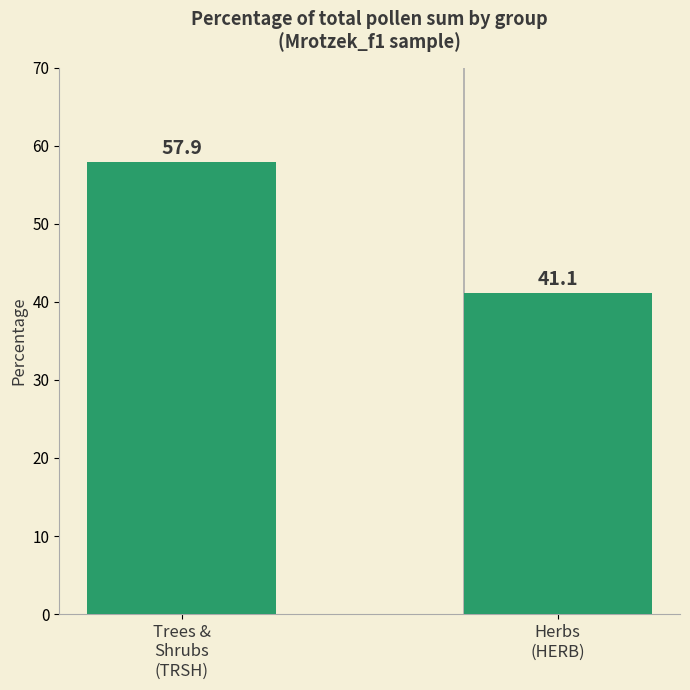

True or false: the data shows 96.6 at Trees &
Shrubs
(TRSH).

False